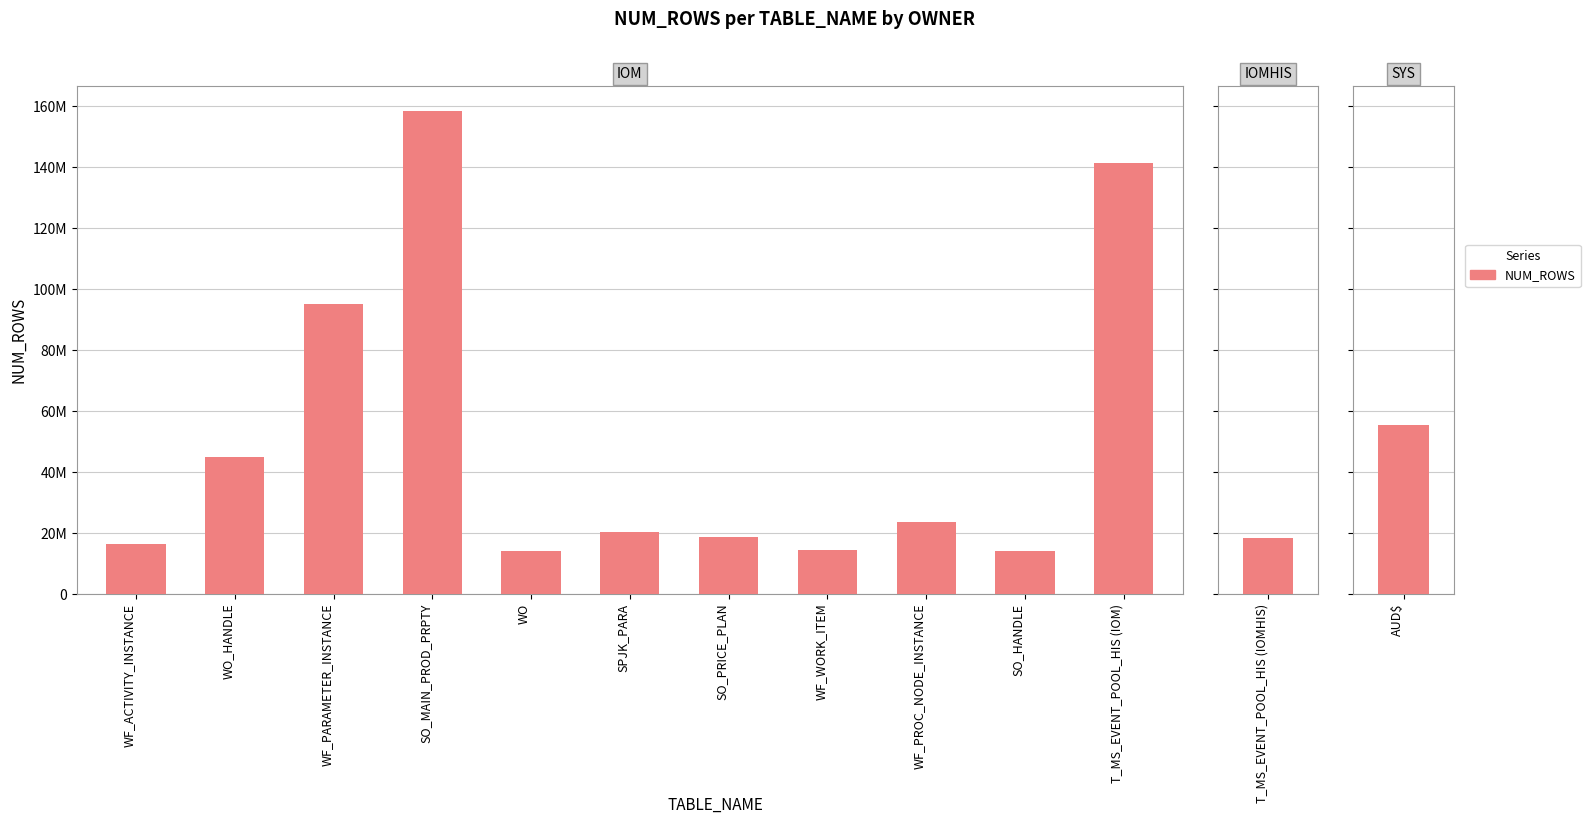

What is the difference between the values at WF_PROC_NODE_INSTANCE and SO_HANDLE?

9607937